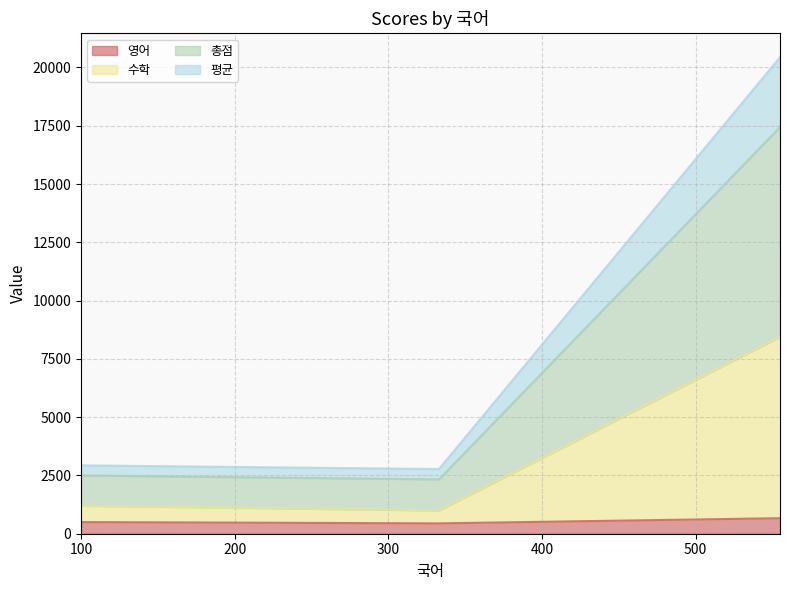

What is the maximum value for 영어?

666.0